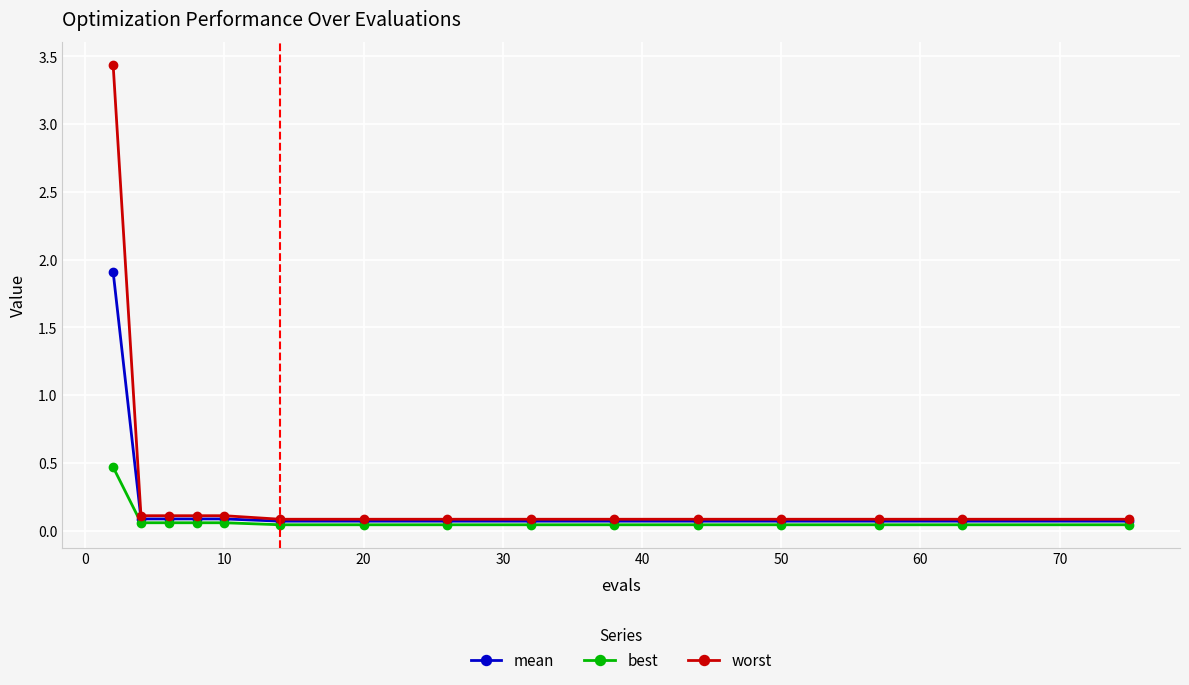

Which series has the largest range (max minus min)?

worst